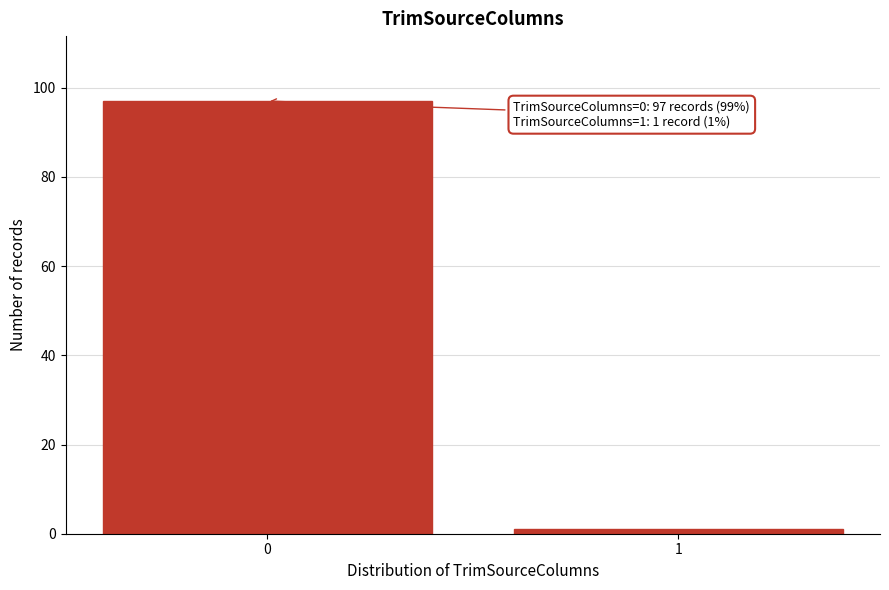

Reading left to right, what are all the values shown in this chart?

97	1